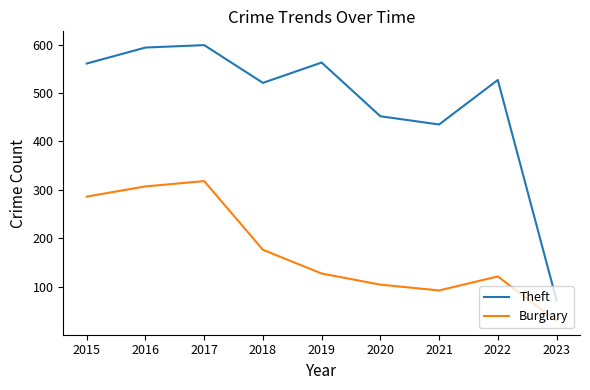

True or false: Burglary and Theft intersect in this chart.

False